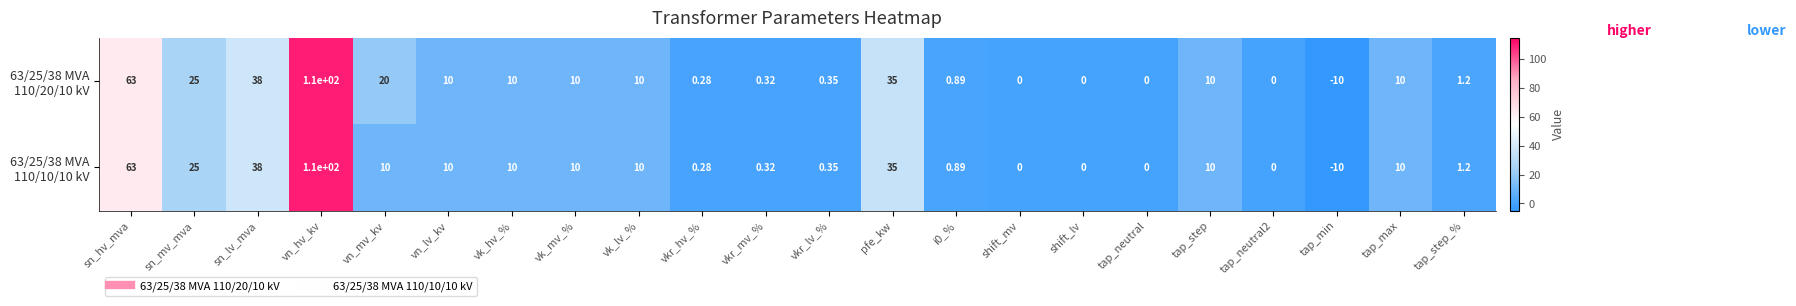

At which category is the sum across all series the highest?

vn_hv_kv